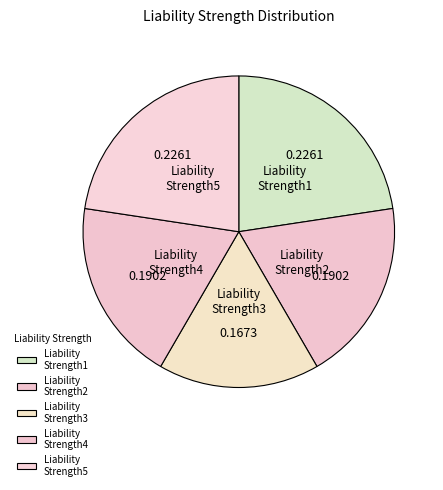

Which has a higher value, Liability Strength5 or Liability Strength4?

Liability Strength5